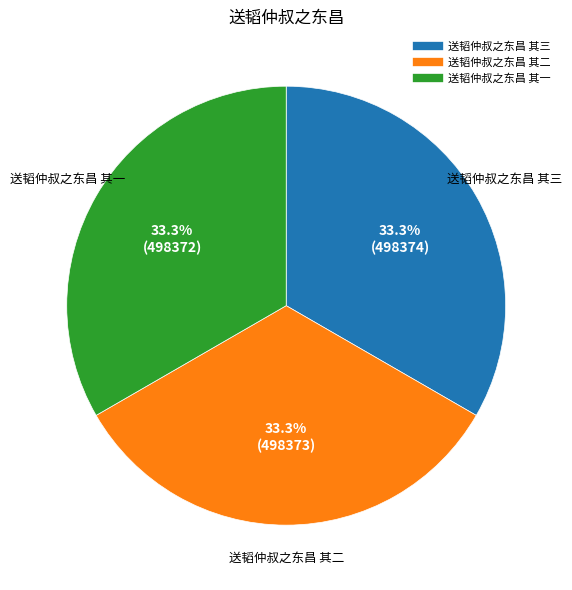

Does 送韬仲叔之东昌 其三 account for over 50% of the chart?

No